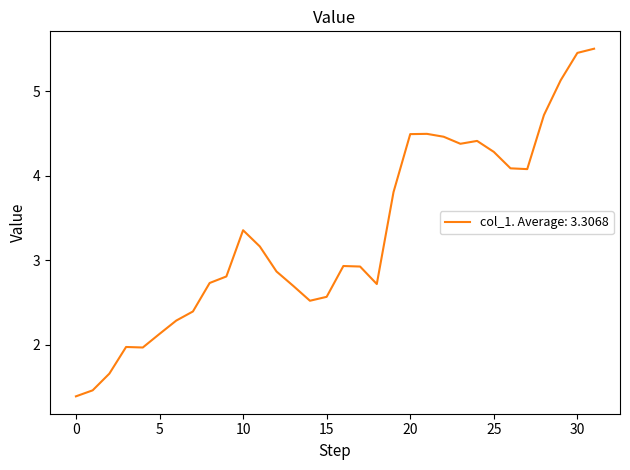

What is the difference between the maximum and minimum values?

4.1